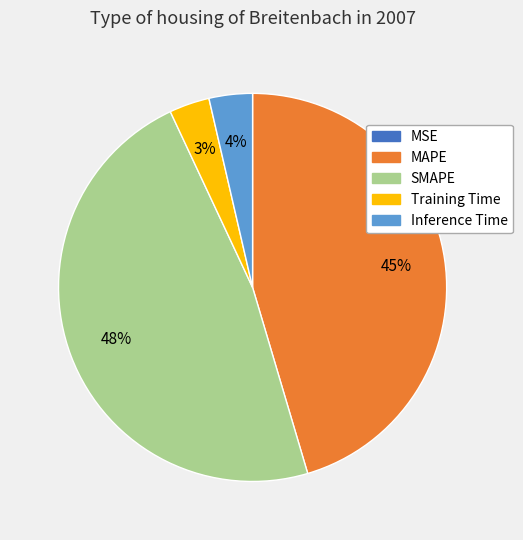

Is the sum of Inference Time and Training Time greater than half?

No